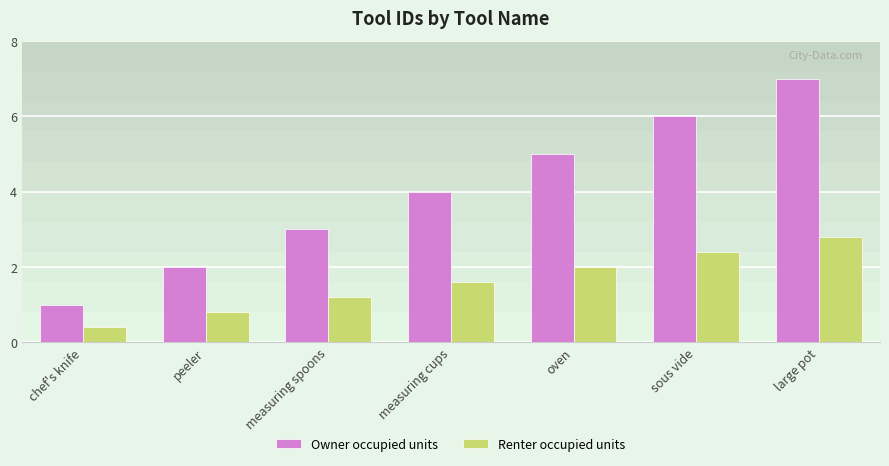

Which category has the lowest value across all series?

chef's knife